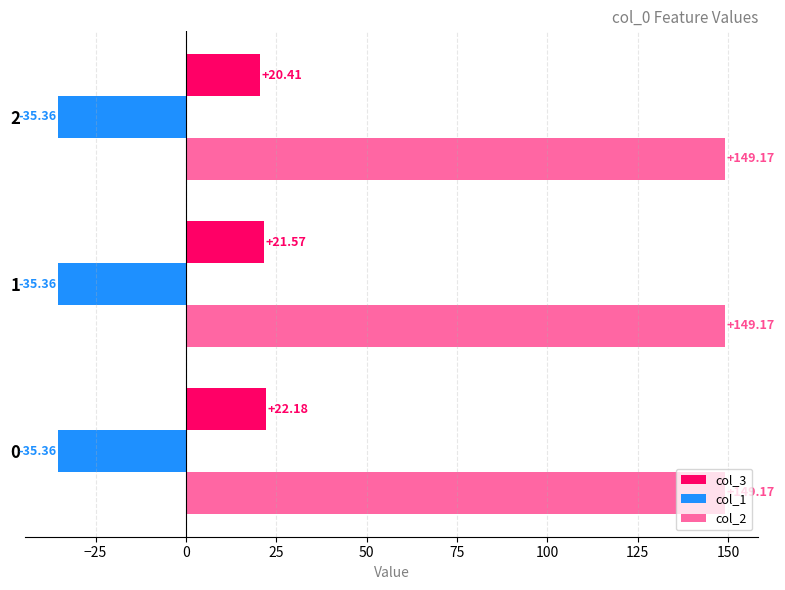

Count the number of data series in this chart.

3